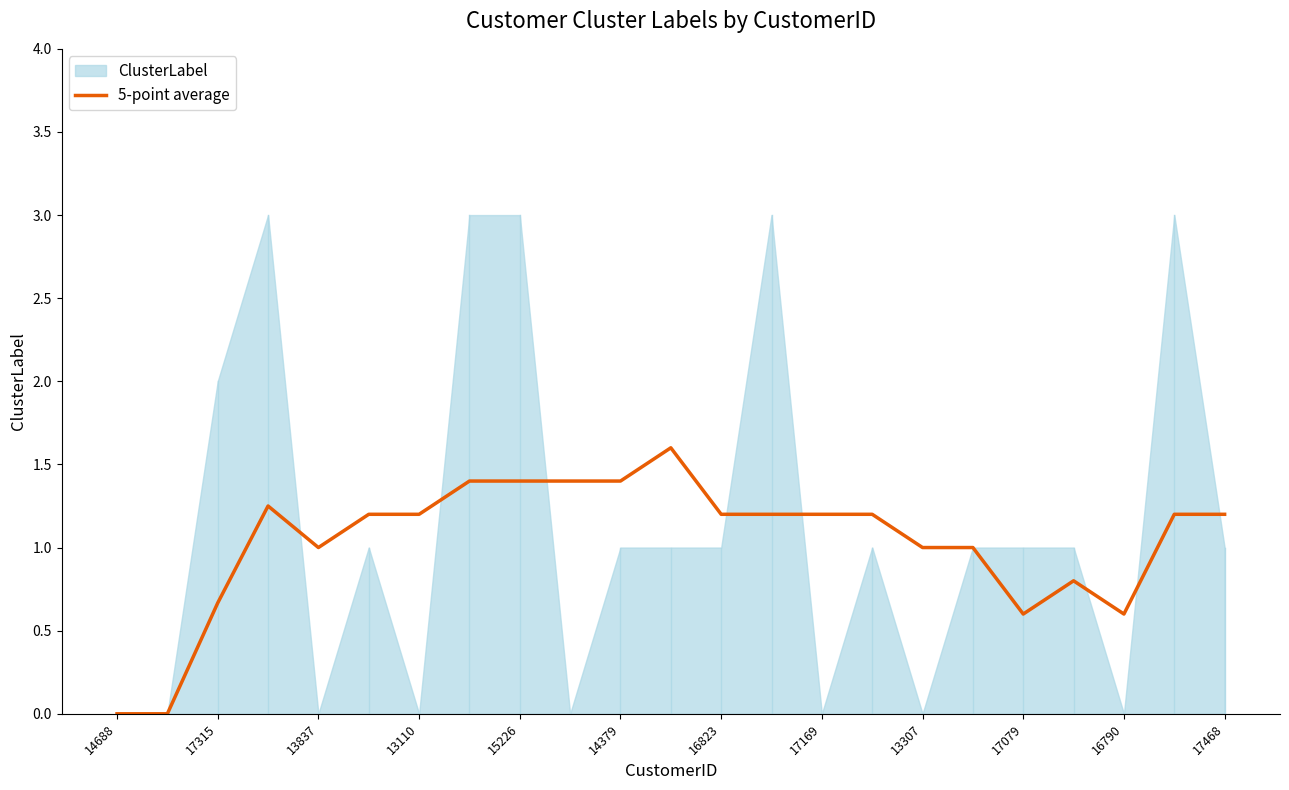

What is the highest value of the 5-point average series?

1.6